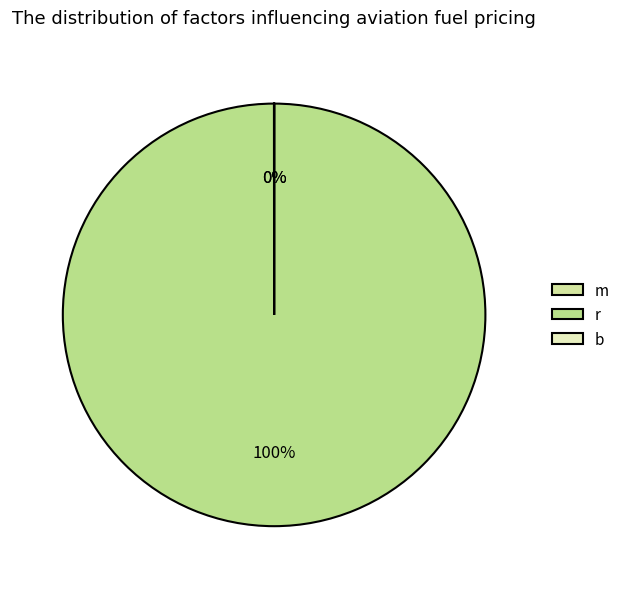

Is there a majority slice in this chart?

Yes